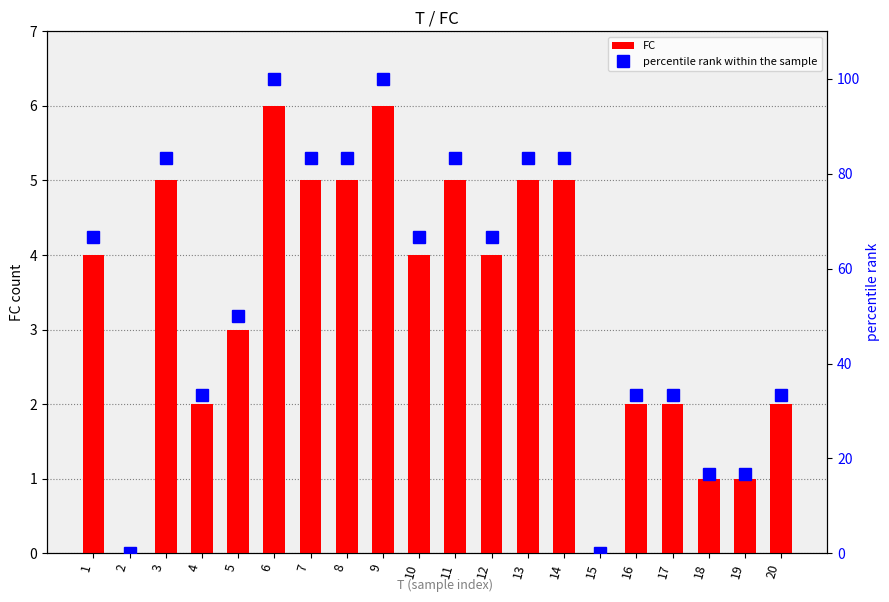

Is it true that percentile rank within the sample equals 97.7 at 10?

False